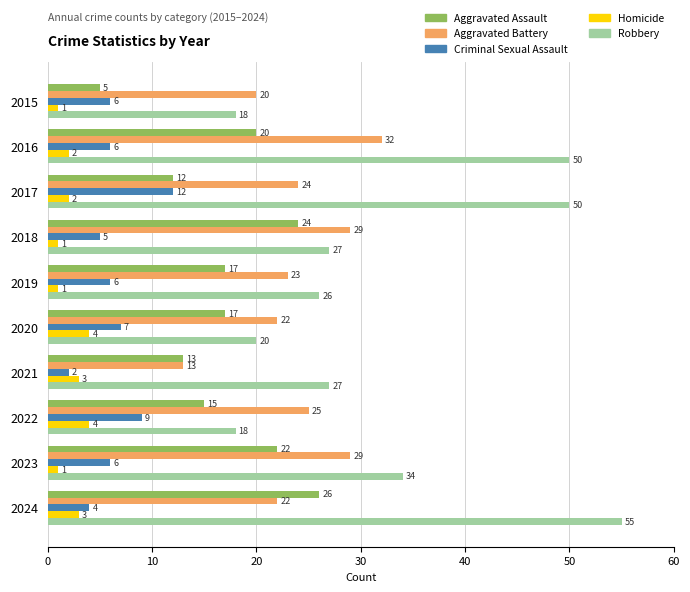

At 2019, list the series in order from largest to smallest.

Robbery, Aggravated Battery, Aggravated Assault, Criminal Sexual Assault, Homicide